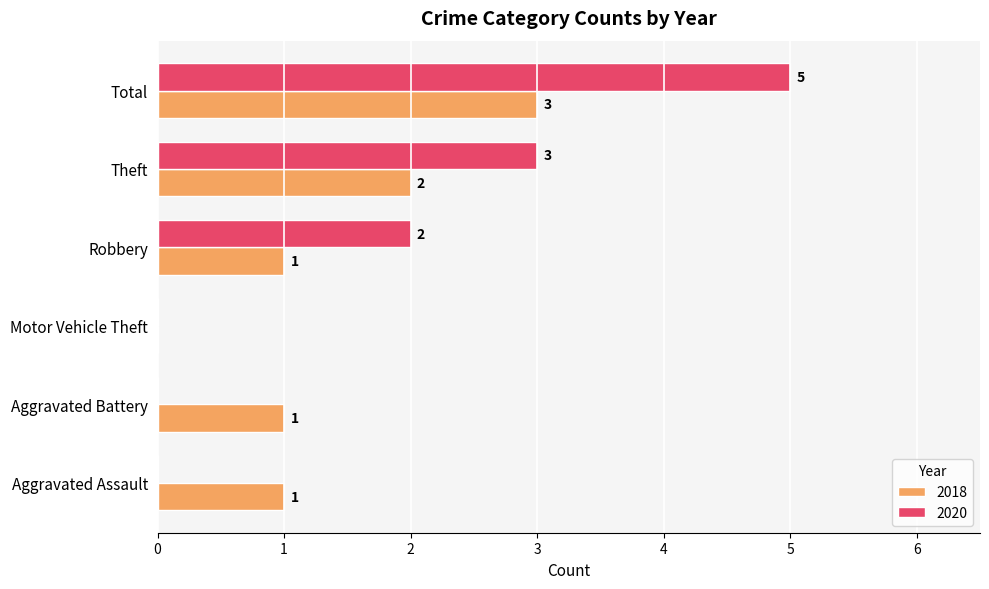

What is the highest value of the 2018 series?

3